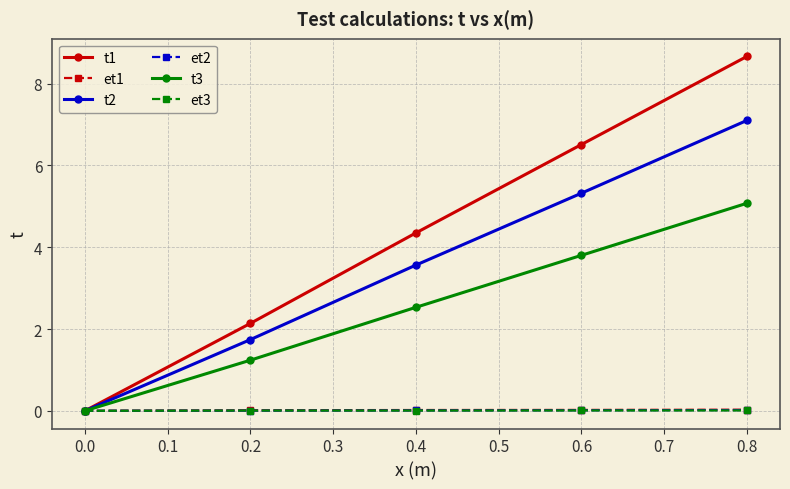

The t3 series shows 0.0 at 0.0. True or false?

True